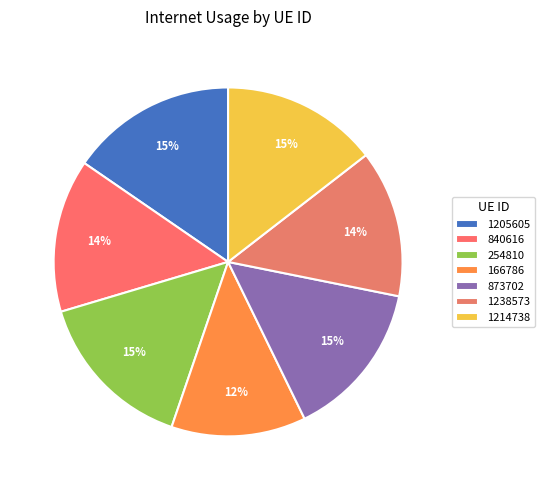

Is it true that 166786 is 12% of the pie?

True